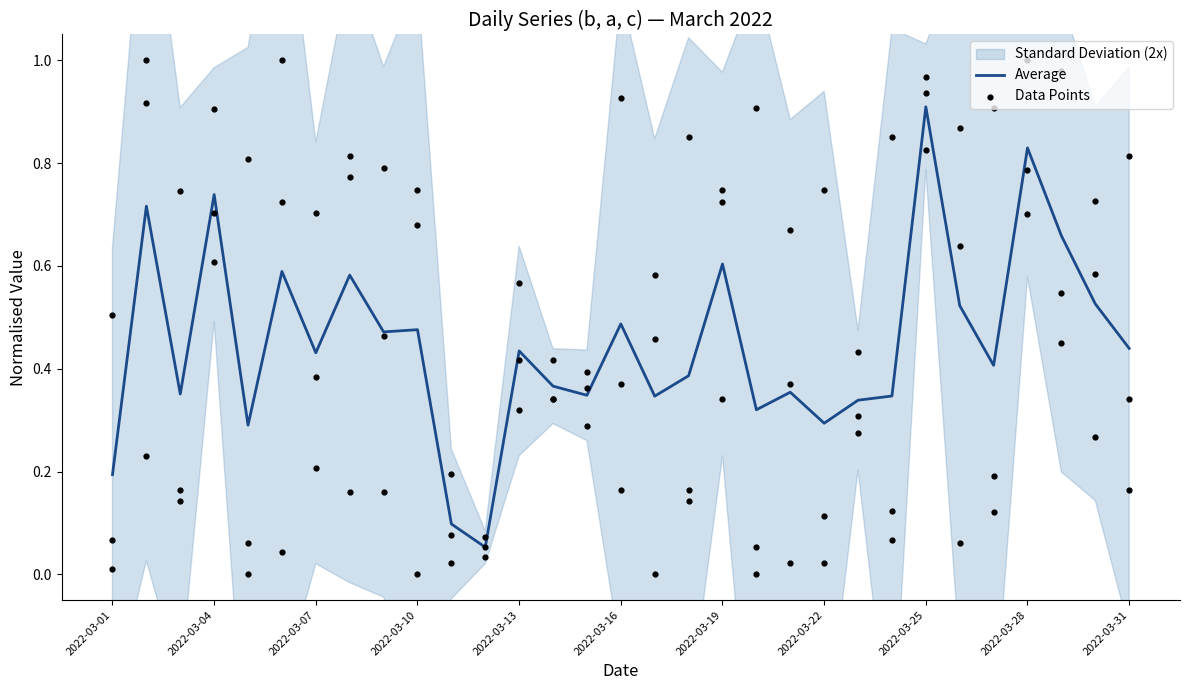

What is the total value across all series at 22?

1.4